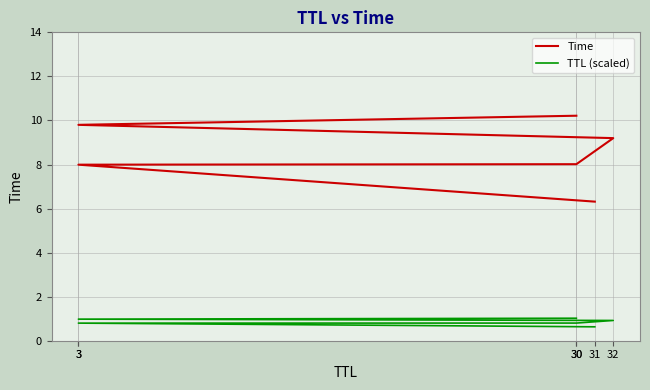

What is the total value across all series at 3?

8.8